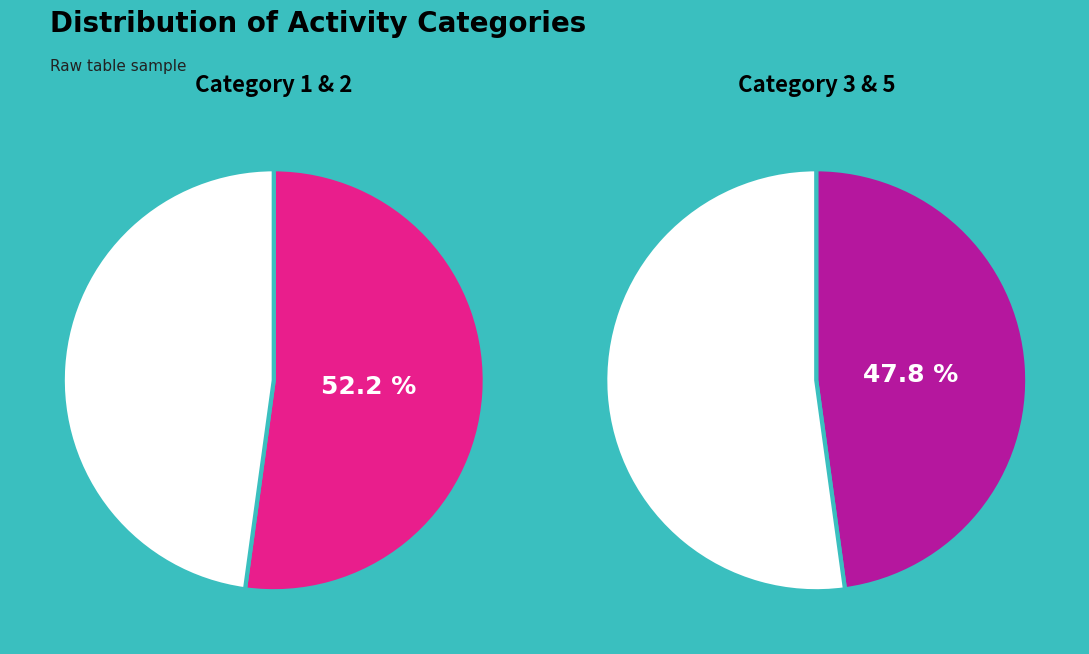

To the nearest percent, what portion does 5 represent?

26%